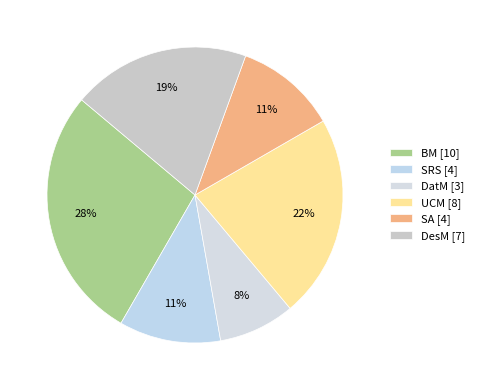

To the nearest percent, what portion does DatM represent?

8%